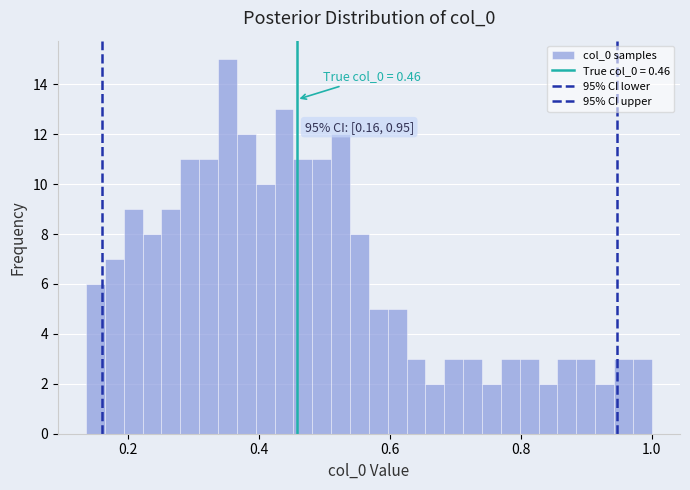

Read against the x-axis, roughly where is the centre of the tallest bar?

0.36